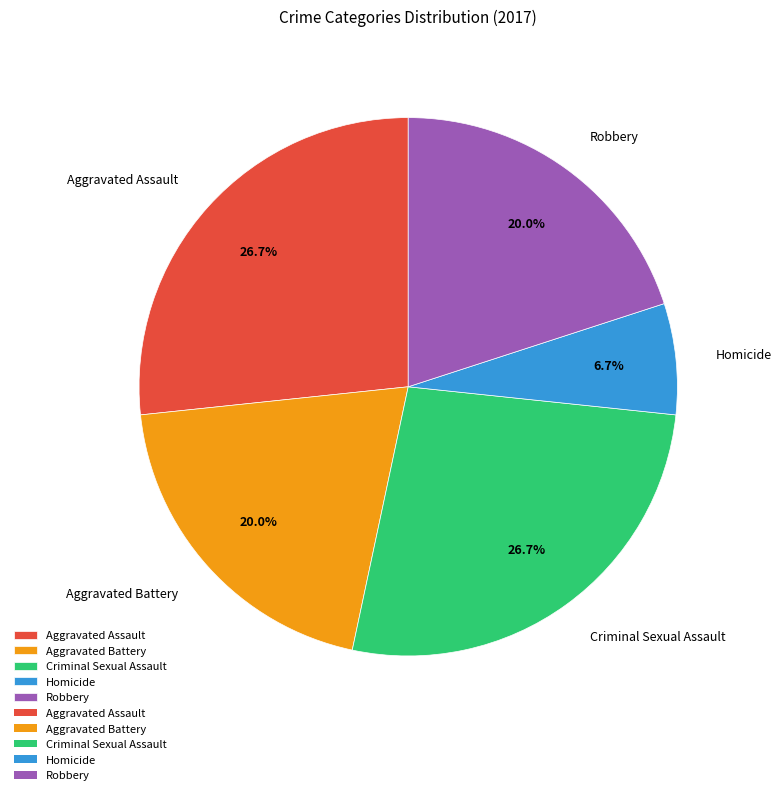

Is Robbery the majority of the pie?

No